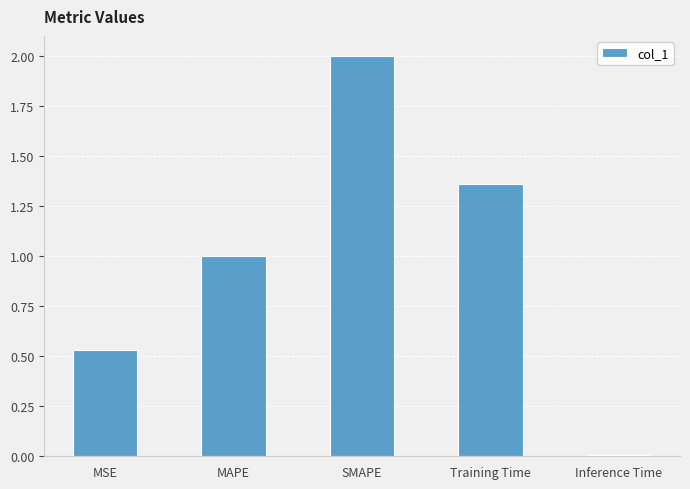

Are the bars horizontal?

No